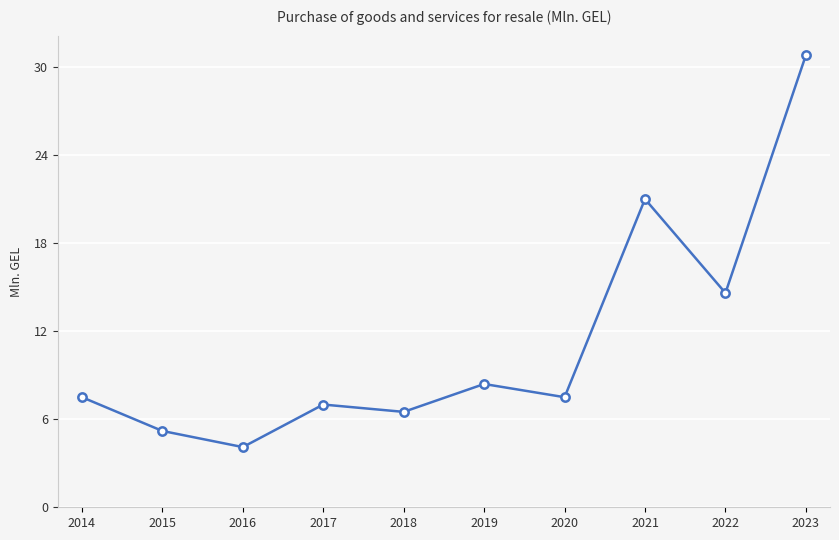

What is the value of the 4th point from the left?

7.0